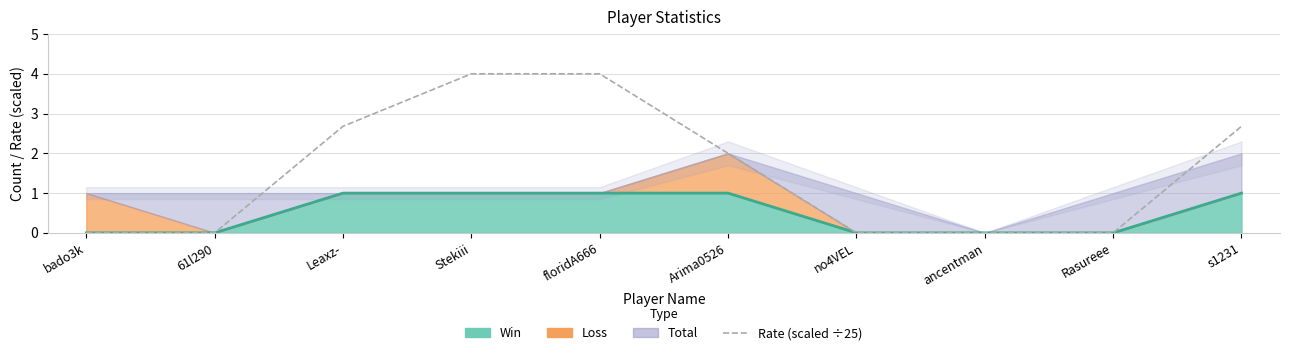

What is the average value?

1.5